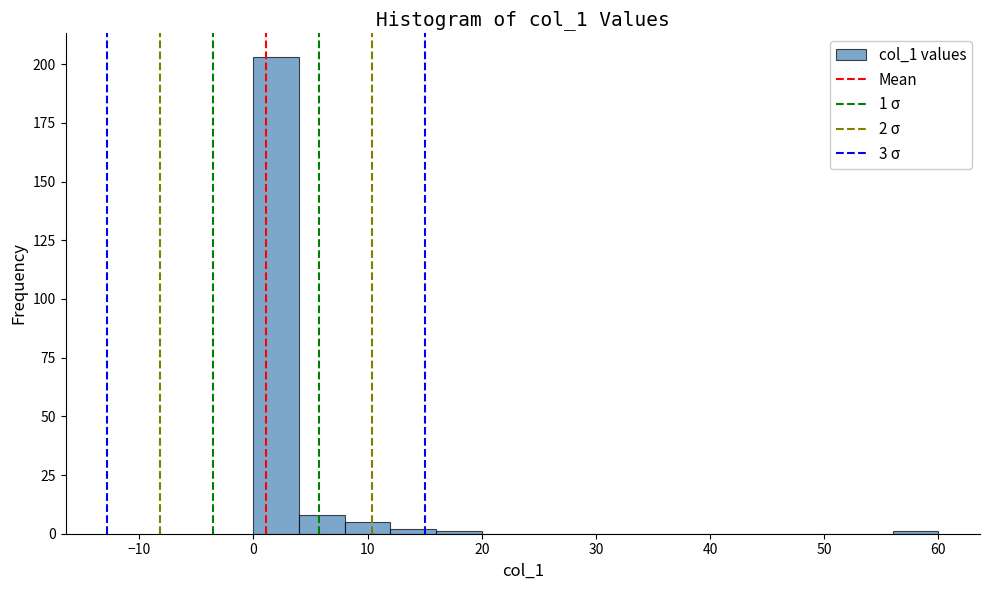

Which range on the x-axis has the tallest bar?

0 to 4